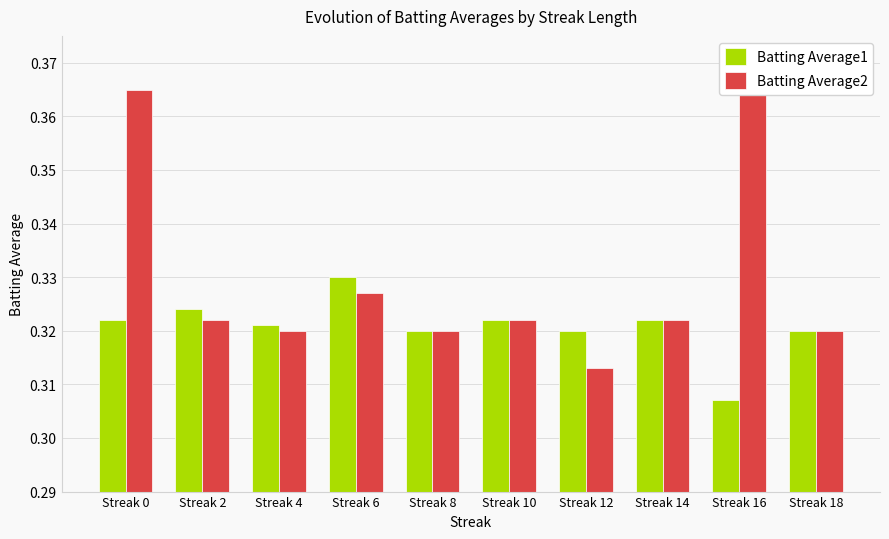

Are the bars horizontal?

No